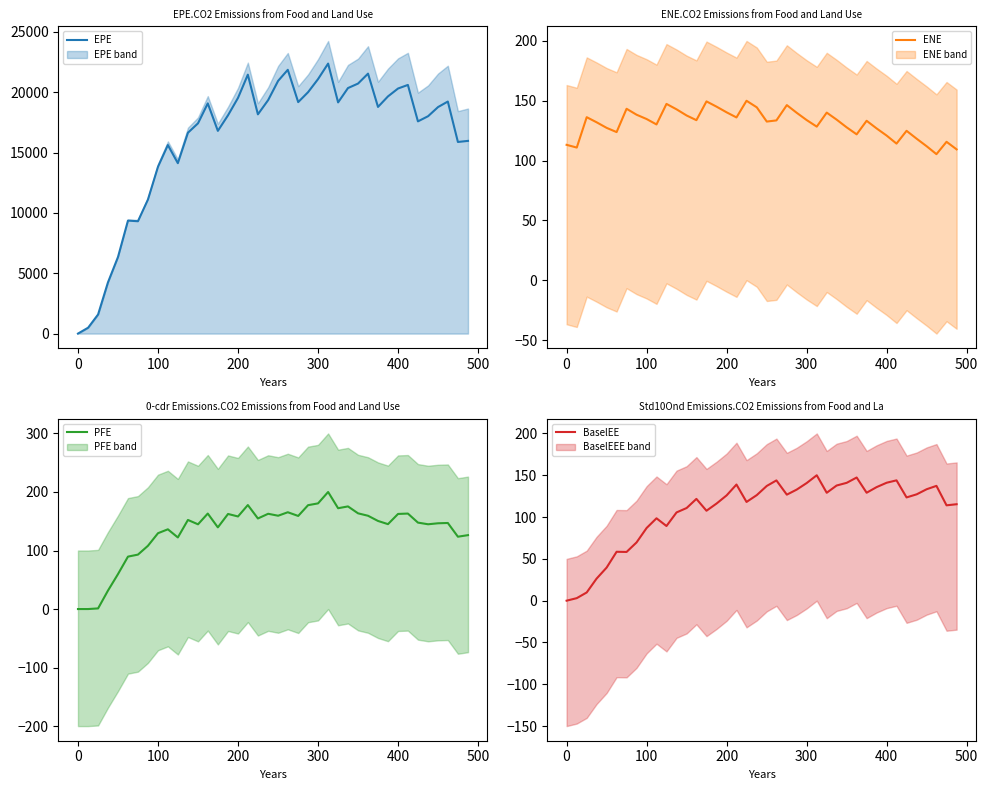

What is the highest value of the EPE series?

22374.5